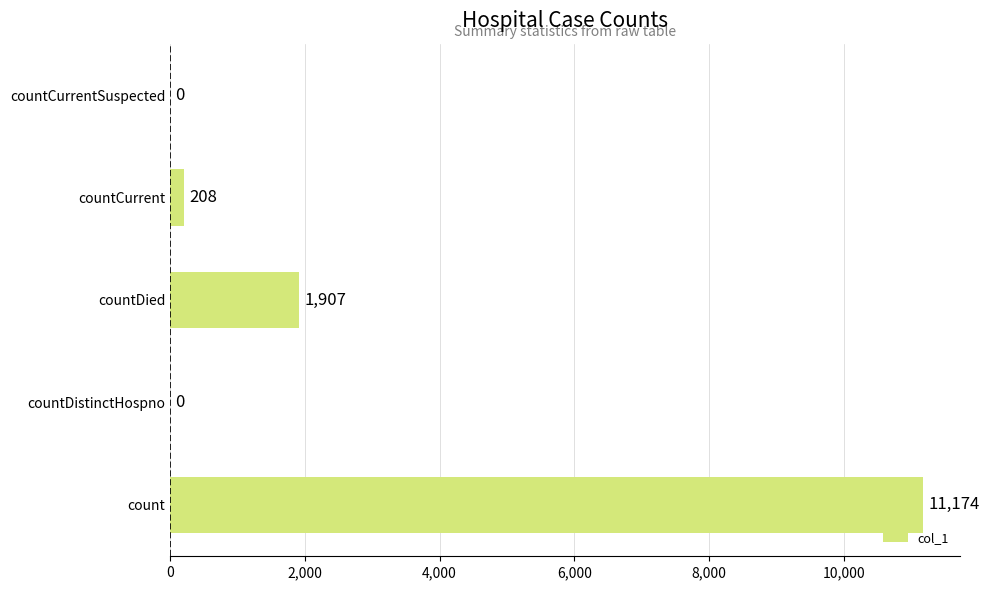

At which label is the value closest to 5587?

countDied